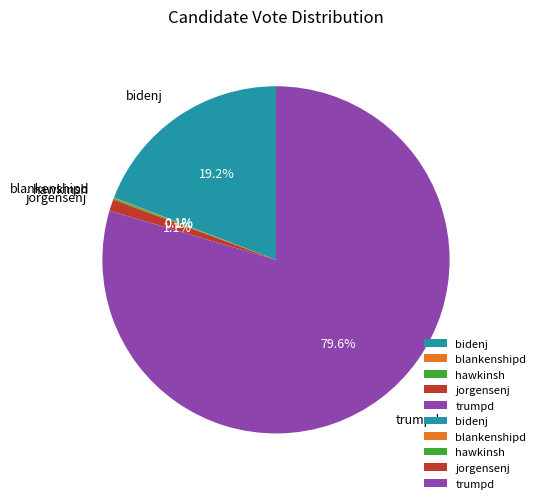

Does any single category account for the majority?

Yes